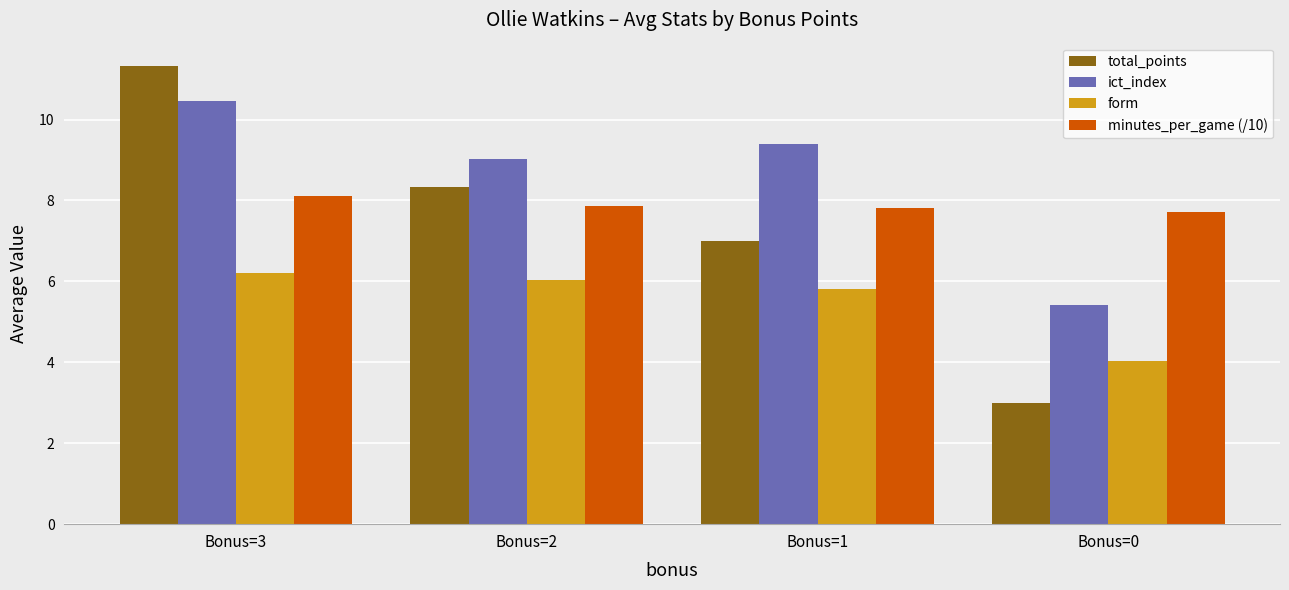

Which series has the largest range (max minus min)?

total_points